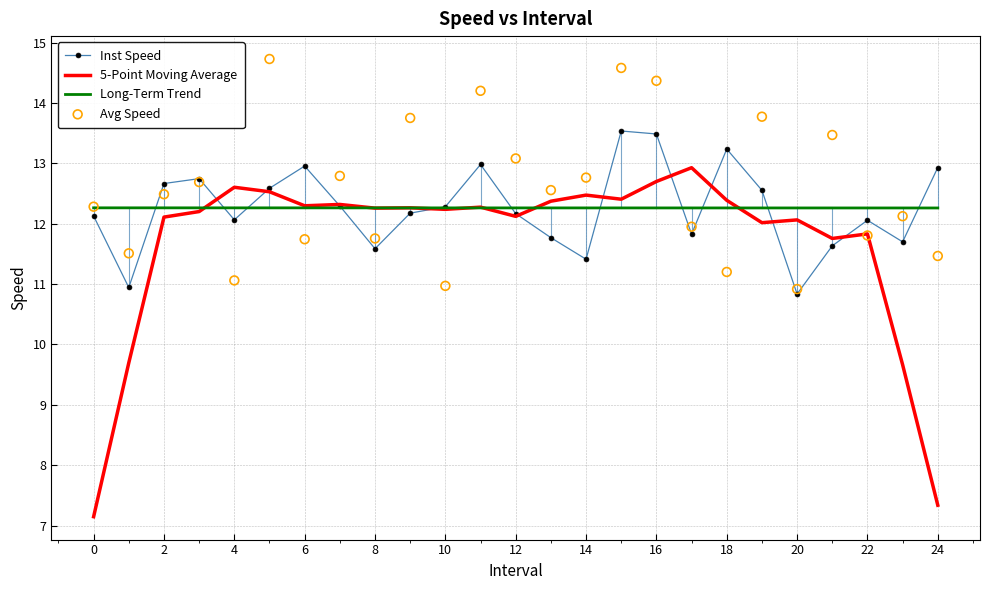

Which series has the largest total across all categories?

Avg Speed